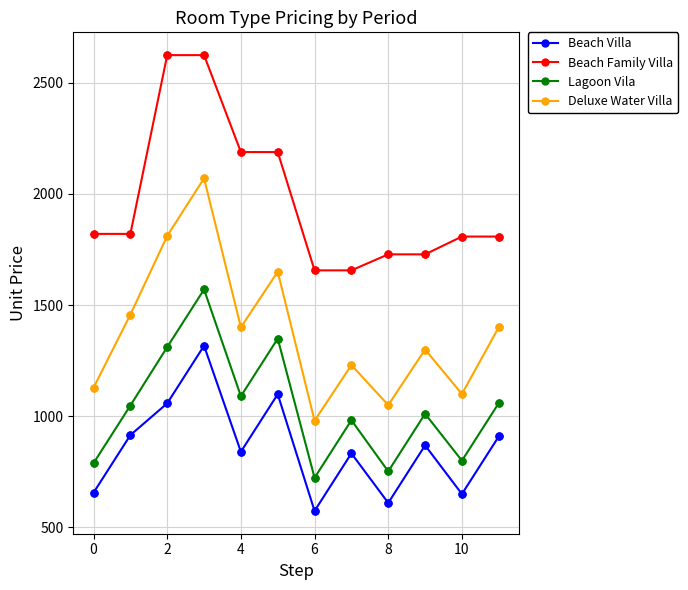

True or false: Beach Family Villa and Deluxe Water Villa cross at least once.

False